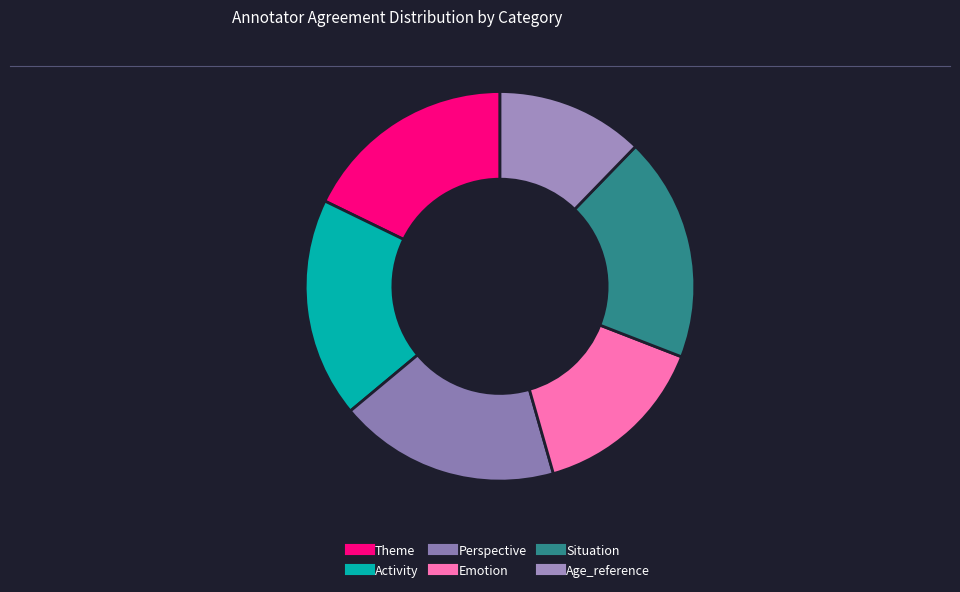

Combined, do Age_reference and Situation account for over 50%?

No